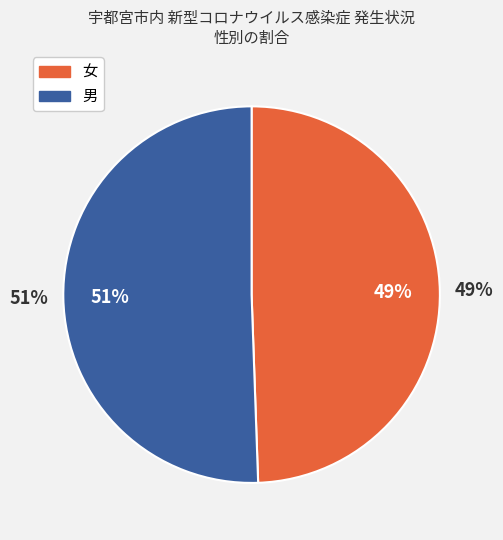

Is it true that 女 is 57% of the pie?

False